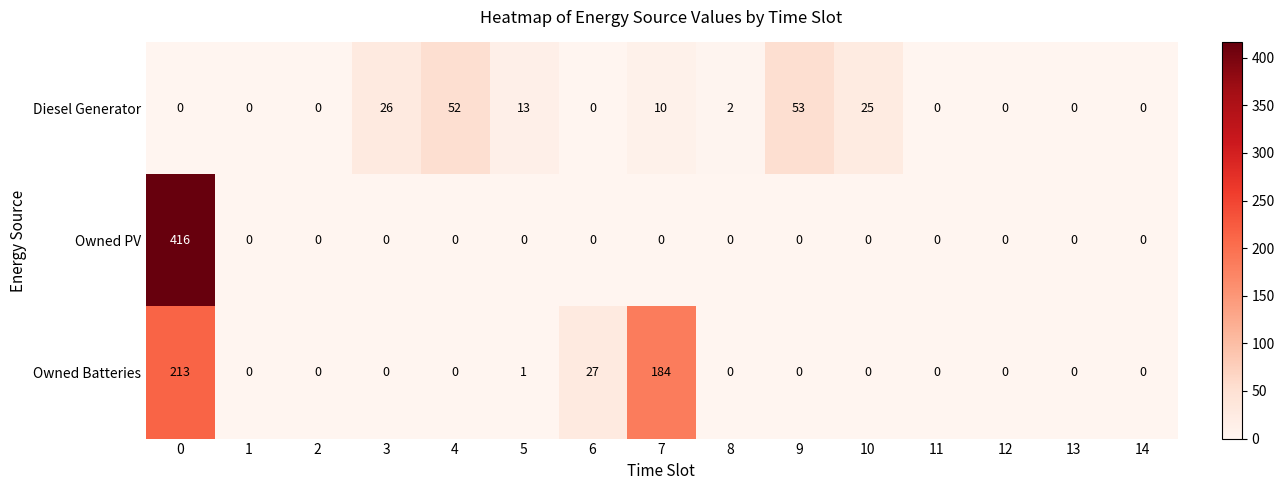

Is it true that Diesel Generator equals 0 at 1?

True